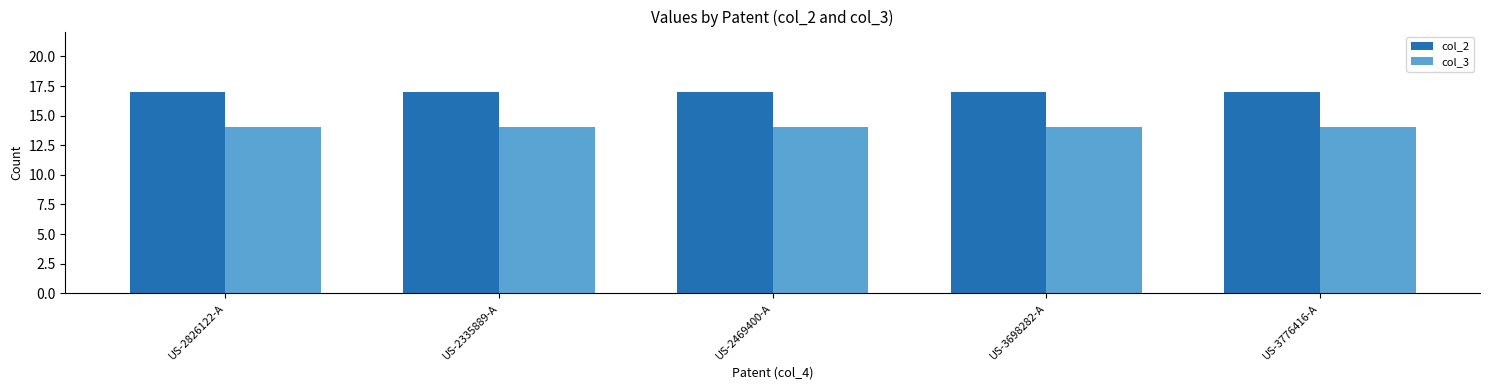

Is the value of col_2 at US-2826122-A greater than the value of col_3 at US-3698282-A?

Yes